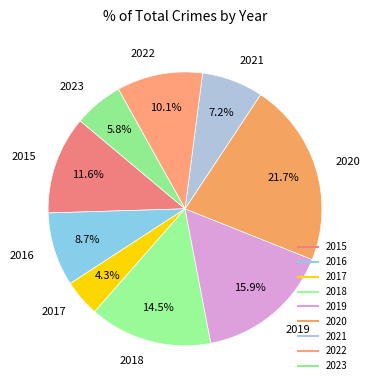

To the nearest percent, what is the difference between the 2016 and 2023 slice percentages?

3%